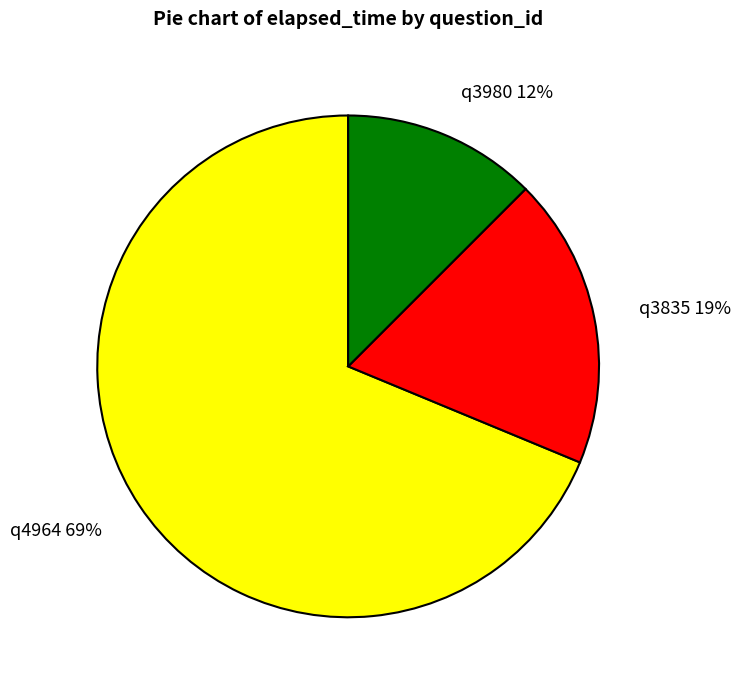

Between q3835 and q4964, which is larger?

q4964